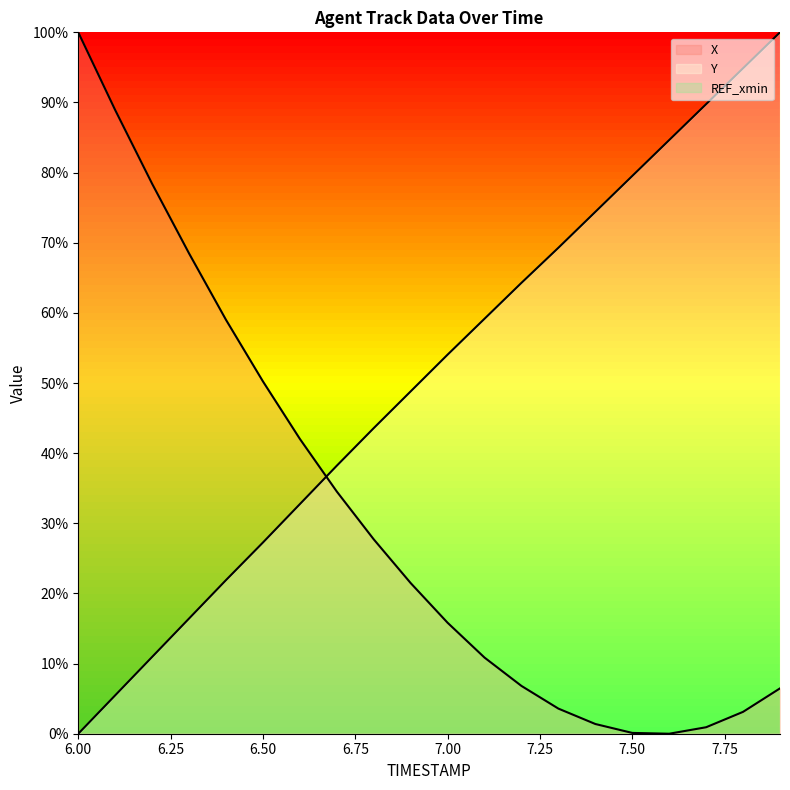

What is the difference between the maximum and minimum values in the X series?

100.0